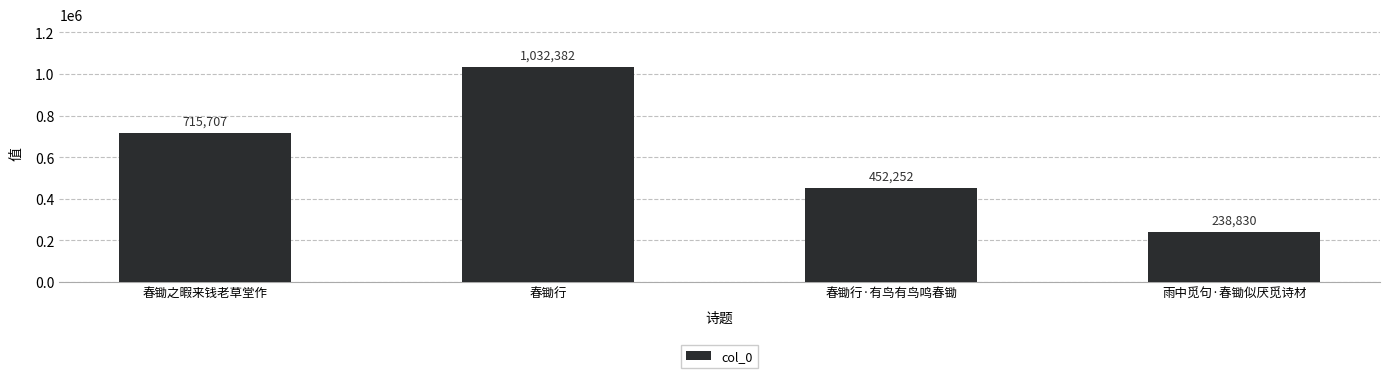

Approximately how many times larger is the value at 雨中觅句·春锄似厌觅诗材 compared to 春锄行?

0.2